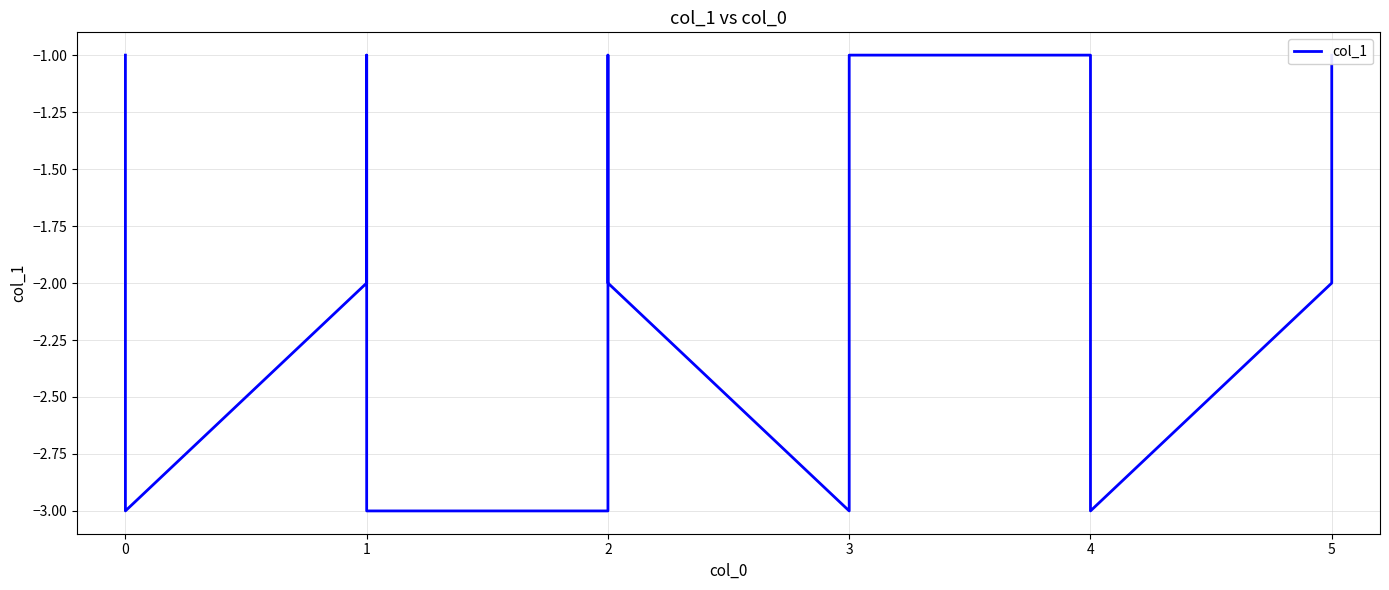

Reading left to right, transcribe all the data shown in this chart.

-1	-2	-3	-2	-1	-1	-2	-3	-2	-1	-3	-3	-1	-2	-3	-2	-1